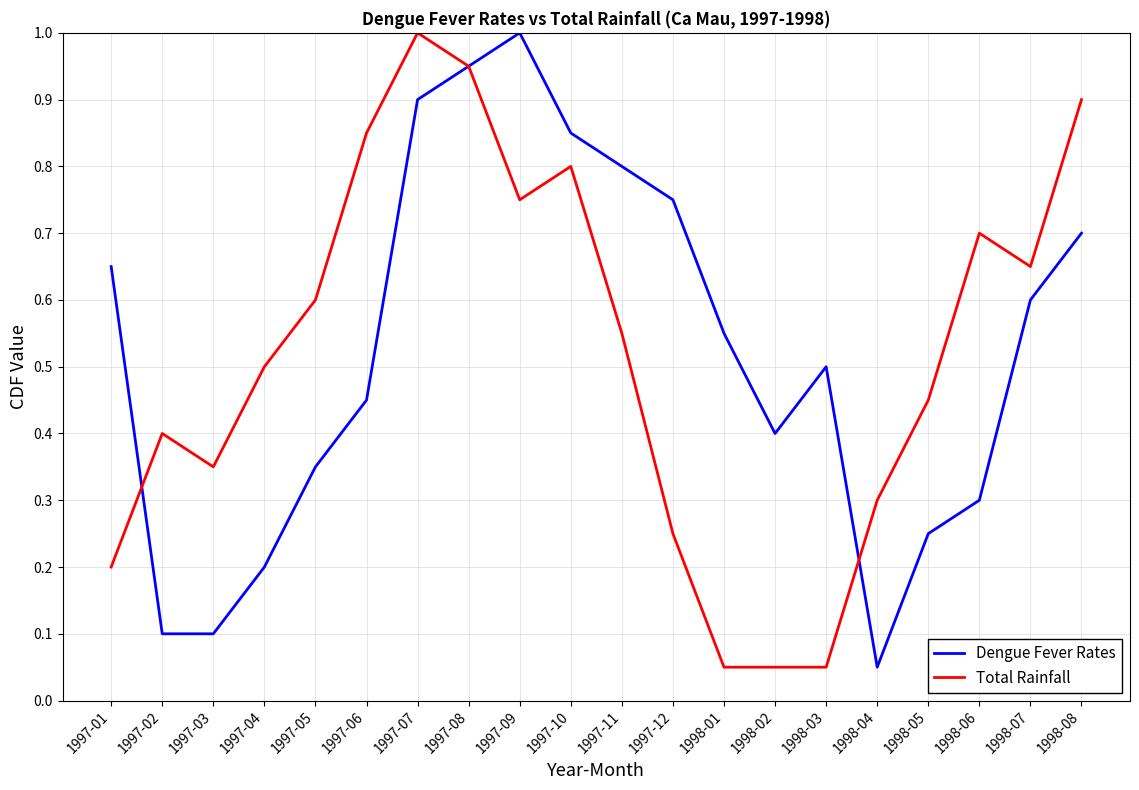

What is the highest value of the Total Rainfall series?

1.0